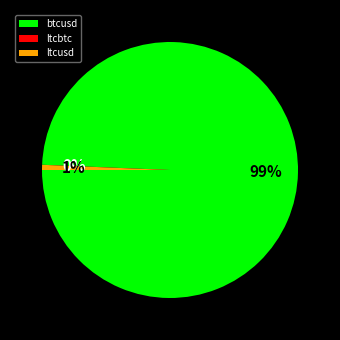

What percentage is the btcusd slice, to the nearest percent?

99%